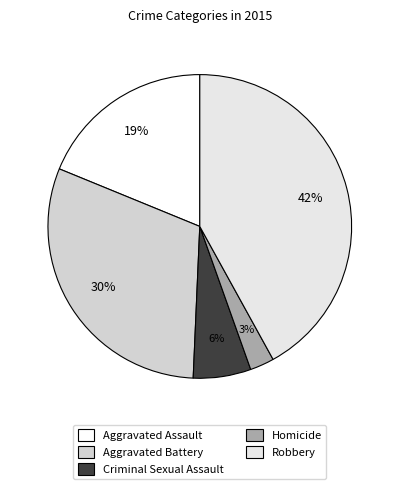

True or false: Aggravated Battery accounts for 17% of the total.

False